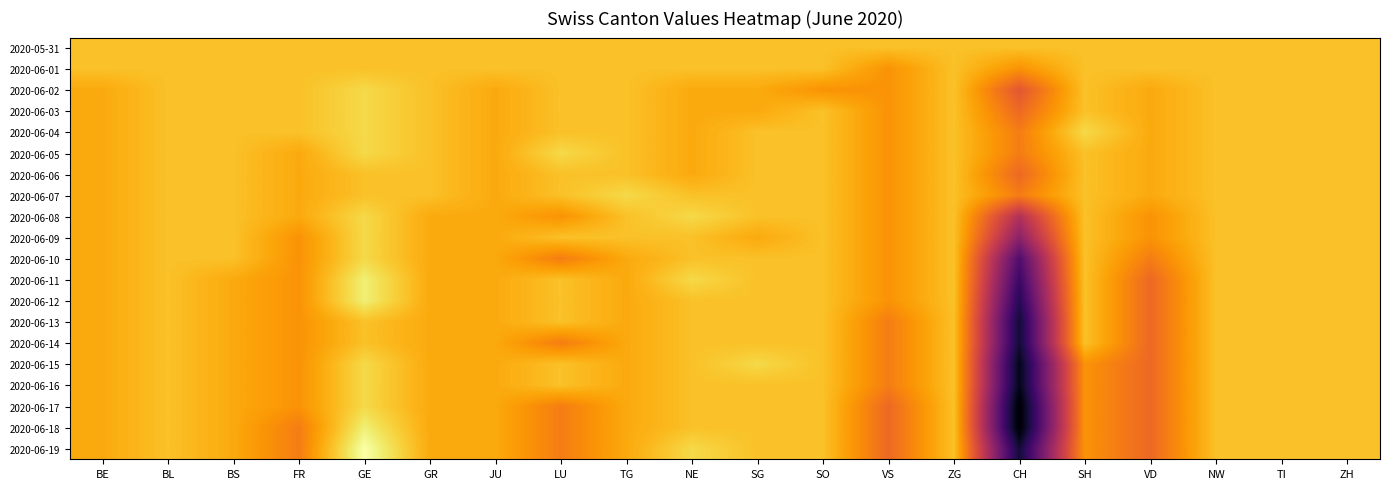

Reading left to right, transcribe all the data shown in this chart.

2020-05-31: BE=0	BL=0	BS=0	FR=0	GE=0	GR=0	JU=0	LU=0	TG=0	NE=0	SG=0	SO=0	VS=0	ZG=0	CH=0	SH=0	VD=0	NW=0	TI=0	ZH=0
2020-06-01: BE=0	BL=0	BS=0	FR=0	GE=0	GR=0	JU=0	LU=0	TG=0	NE=0	SG=0	SO=0	VS=-2	ZG=0	CH=-2	SH=0	VD=0	NW=0	TI=0	ZH=0
2020-06-02: BE=-1	BL=0	BS=0	FR=0	GE=1	GR=0	JU=-1	LU=0	TG=0	NE=-1	SG=-1	SO=-2	VS=-2	ZG=0	CH=-5	SH=0	VD=-1	NW=0	TI=0	ZH=0
2020-06-03: BE=-1	BL=0	BS=0	FR=0	GE=1	GR=0	JU=-1	LU=0	TG=0	NE=-1	SG=-1	SO=0	VS=-2	ZG=0	CH=-4	SH=0	VD=-1	NW=0	TI=0	ZH=0
2020-06-04: BE=-1	BL=0	BS=0	FR=0	GE=1	GR=0	JU=-1	LU=0	TG=0	NE=-1	SG=0	SO=0	VS=-2	ZG=0	CH=-3	SH=1	VD=-1	NW=0	TI=0	ZH=0
2020-06-05: BE=-1	BL=0	BS=0	FR=-1	GE=1	GR=0	JU=-1	LU=1	TG=0	NE=-1	SG=0	SO=0	VS=-2	ZG=0	CH=-3	SH=0	VD=-1	NW=0	TI=0	ZH=0
2020-06-06: BE=-1	BL=0	BS=0	FR=-1	GE=0	GR=0	JU=-1	LU=0	TG=0	NE=-1	SG=0	SO=0	VS=-2	ZG=0	CH=-4	SH=0	VD=-1	NW=0	TI=0	ZH=0
2020-06-07: BE=-1	BL=0	BS=0	FR=-1	GE=0	GR=0	JU=-1	LU=0	TG=1	NE=0	SG=0	SO=0	VS=-2	ZG=0	CH=-3	SH=0	VD=-1	NW=0	TI=0	ZH=0
2020-06-08: BE=-1	BL=0	BS=0	FR=-1	GE=1	GR=-1	JU=-1	LU=-2	TG=0	NE=1	SG=0	SO=0	VS=-2	ZG=0	CH=-8	SH=0	VD=-2	NW=0	TI=0	ZH=0
2020-06-09: BE=-1	BL=0	BS=0	FR=-2	GE=1	GR=-1	JU=-1	LU=0	TG=0	NE=0	SG=-1	SO=0	VS=-2	ZG=0	CH=-10	SH=0	VD=-2	NW=0	TI=0	ZH=0
2020-06-10: BE=-1	BL=0	BS=0	FR=-2	GE=1	GR=-1	JU=-1	LU=-3	TG=-1	NE=0	SG=0	SO=0	VS=-2	ZG=0	CH=-13	SH=0	VD=-3	NW=0	TI=0	ZH=0
2020-06-11: BE=-1	BL=0	BS=-1	FR=-2	GE=2	GR=-1	JU=-1	LU=0	TG=-1	NE=1	SG=0	SO=0	VS=-2	ZG=0	CH=-14	SH=0	VD=-4	NW=0	TI=0	ZH=0
2020-06-12: BE=-1	BL=0	BS=-1	FR=-2	GE=2	GR=-1	JU=-1	LU=0	TG=-1	NE=0	SG=0	SO=0	VS=-2	ZG=0	CH=-15	SH=0	VD=-4	NW=0	TI=0	ZH=0
2020-06-13: BE=-1	BL=0	BS=-1	FR=-2	GE=0	GR=-1	JU=-1	LU=0	TG=-1	NE=0	SG=0	SO=0	VS=-3	ZG=0	CH=-16	SH=0	VD=-4	NW=0	TI=0	ZH=0
2020-06-14: BE=-1	BL=0	BS=-1	FR=-2	GE=0	GR=-1	JU=-1	LU=-3	TG=-1	NE=0	SG=0	SO=0	VS=-3	ZG=0	CH=-16	SH=0	VD=-4	NW=0	TI=0	ZH=0
2020-06-15: BE=-1	BL=0	BS=-1	FR=-2	GE=1	GR=-1	JU=-1	LU=0	TG=-1	NE=0	SG=1	SO=0	VS=-3	ZG=0	CH=-17	SH=-2	VD=-4	NW=0	TI=0	ZH=0
2020-06-16: BE=-1	BL=0	BS=-1	FR=-2	GE=1	GR=-1	JU=-1	LU=0	TG=-1	NE=0	SG=0	SO=0	VS=-3	ZG=0	CH=-17	SH=-2	VD=-4	NW=0	TI=0	ZH=0
2020-06-17: BE=-1	BL=0	BS=-1	FR=-2	GE=1	GR=-1	JU=-1	LU=-3	TG=-1	NE=0	SG=0	SO=0	VS=-4	ZG=0	CH=-18	SH=-2	VD=-4	NW=0	TI=0	ZH=0
2020-06-18: BE=-1	BL=0	BS=-1	FR=-3	GE=2	GR=-1	JU=-1	LU=-3	TG=-1	NE=0	SG=0	SO=0	VS=-4	ZG=0	CH=-18	SH=-2	VD=-4	NW=0	TI=0	ZH=0
2020-06-19: BE=-1	BL=0	BS=-1	FR=-3	GE=3	GR=-1	JU=-1	LU=-3	TG=-1	NE=1	SG=0	SO=0	VS=-4	ZG=0	CH=-16	SH=-2	VD=-4	NW=0	TI=0	ZH=0